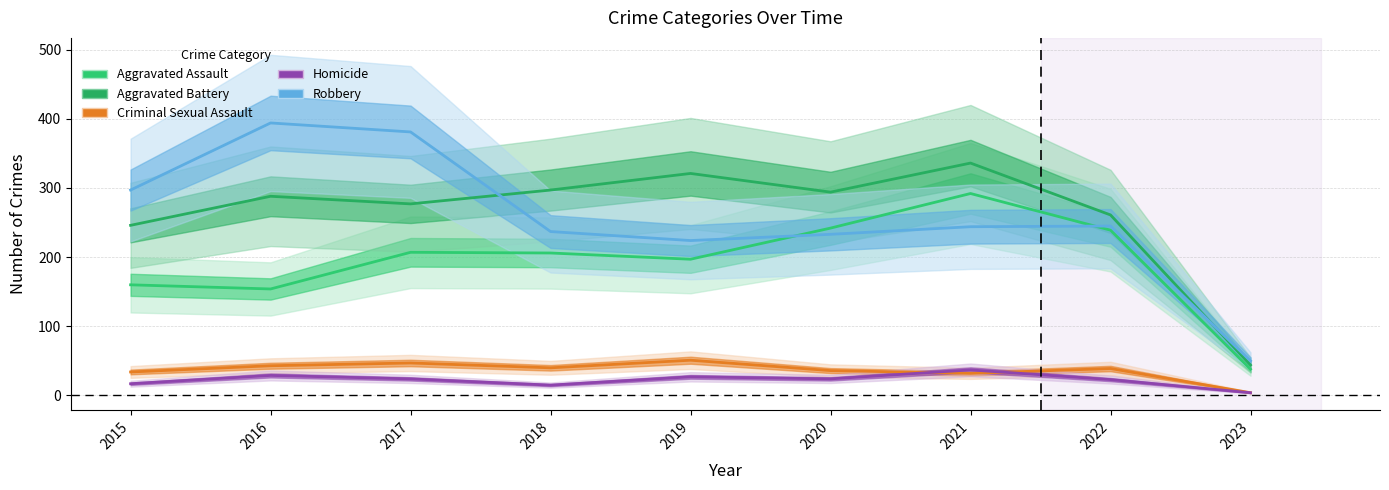

How many interior local peaks does the Homicide series have?

3